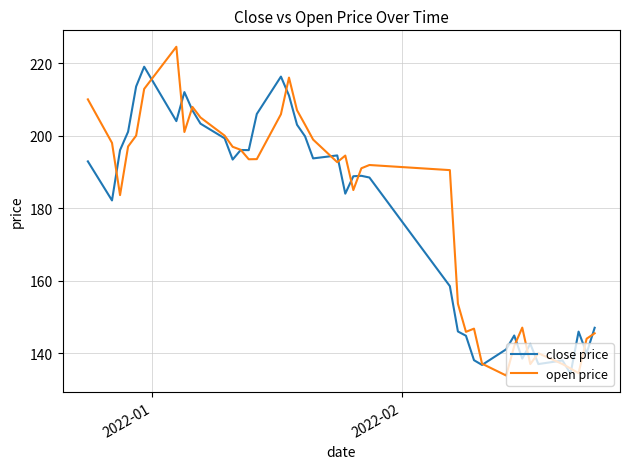

What is the highest value of the close price series?

219.0